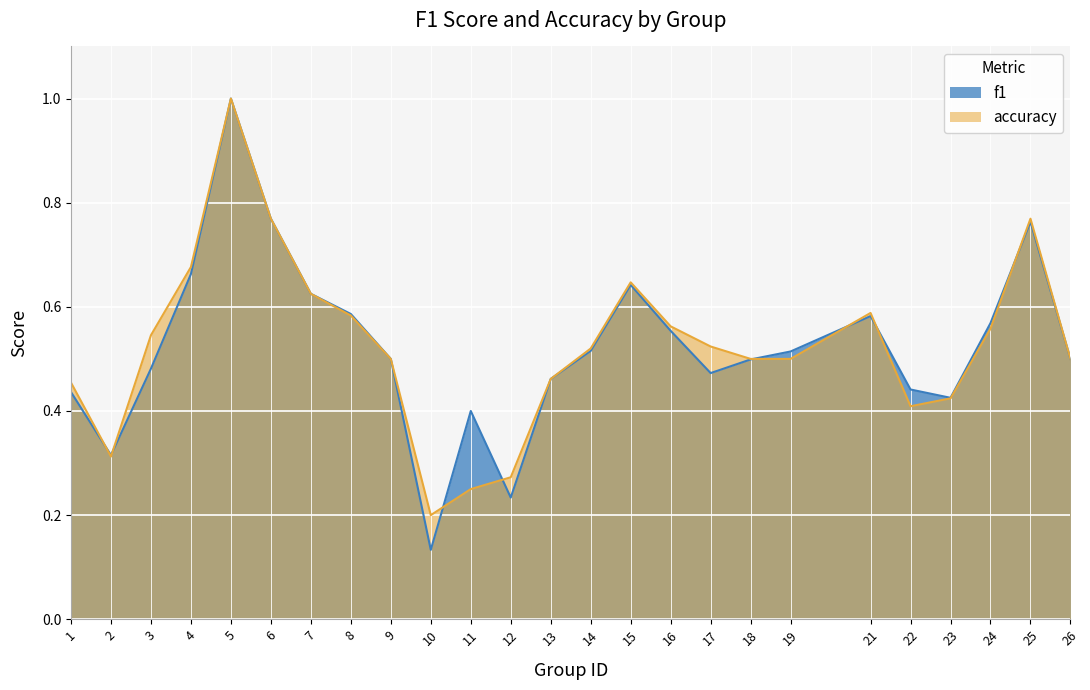

Which series has the largest total across all categories?

accuracy